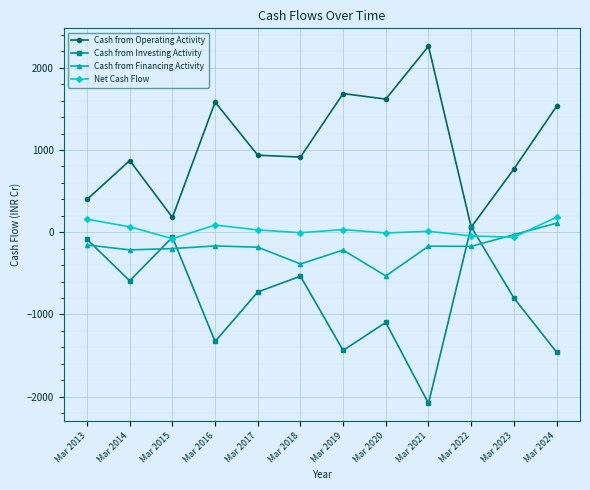

What is the value of the Cash from Financing Activity point at the 10th from the left?

-172